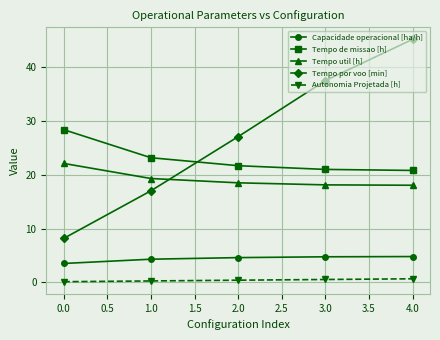

What is the maximum value for Capacidade operacional [ha/h]?

4.8